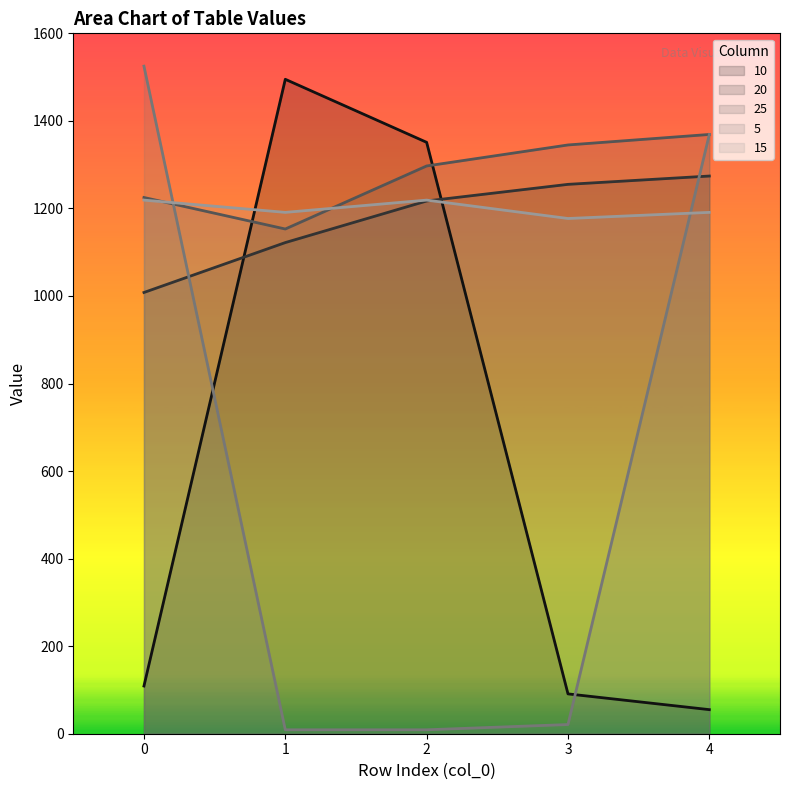

What are all the series names shown in the legend?

10, 20, 25, 5, 15